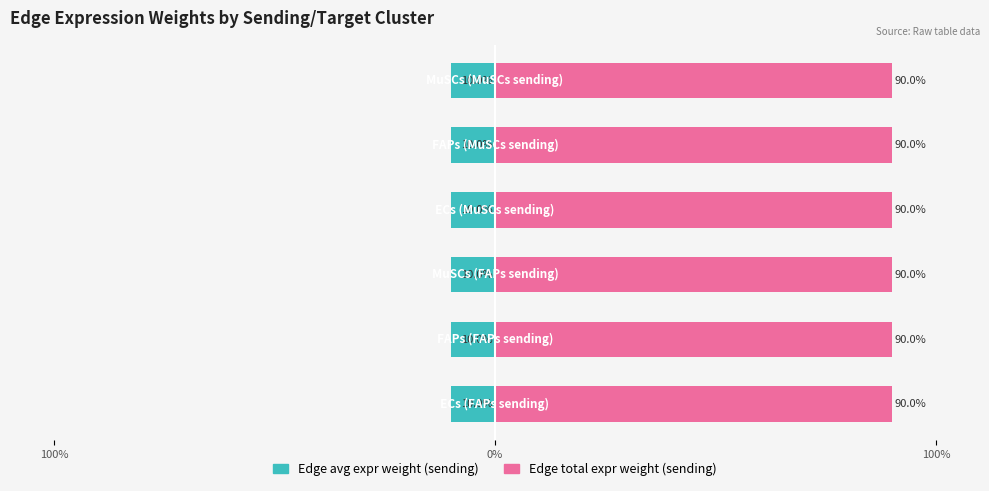

List the series in order of their peak value, lowest first.

Edge avg expr weight, Edge total expr weight